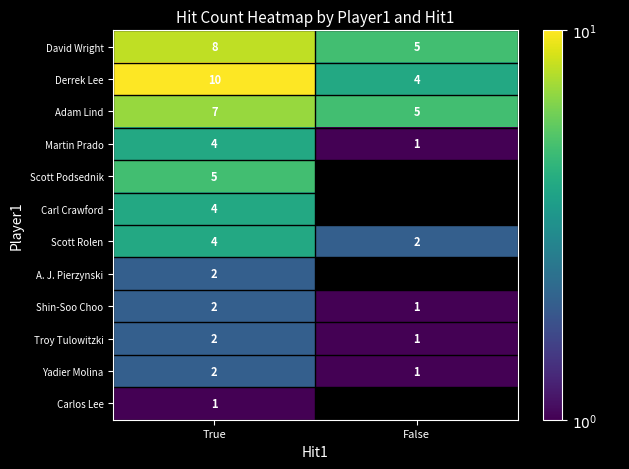

The value of David Wright at False is 8.0. True or false?

False